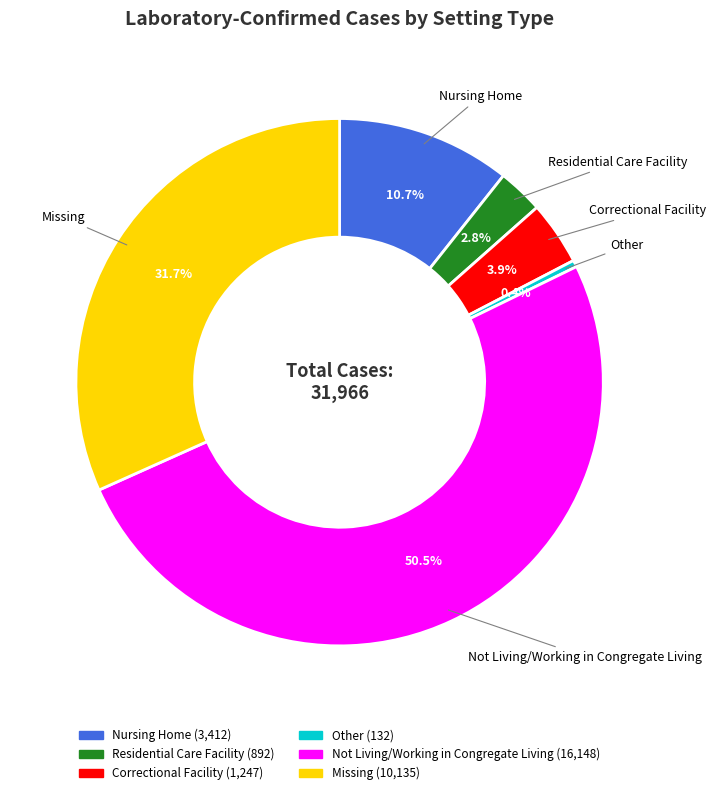

To the nearest percent, what is the difference between the Not Living/Working in Congregate Living and Nursing Home slice percentages?

40%